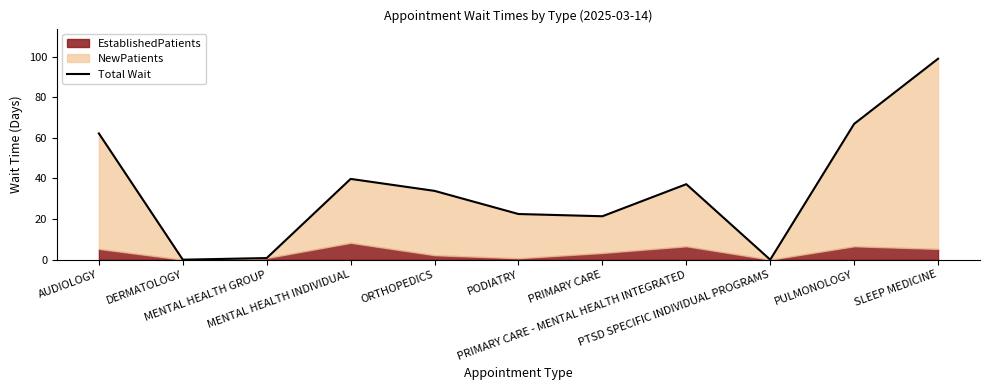

The value at DERMATOLOGY is 63.4. True or false?

False